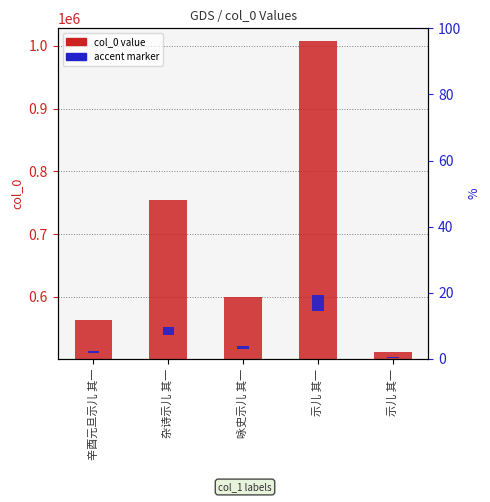

What is the label of the 3rd bar from the right?

咏史示儿 其一